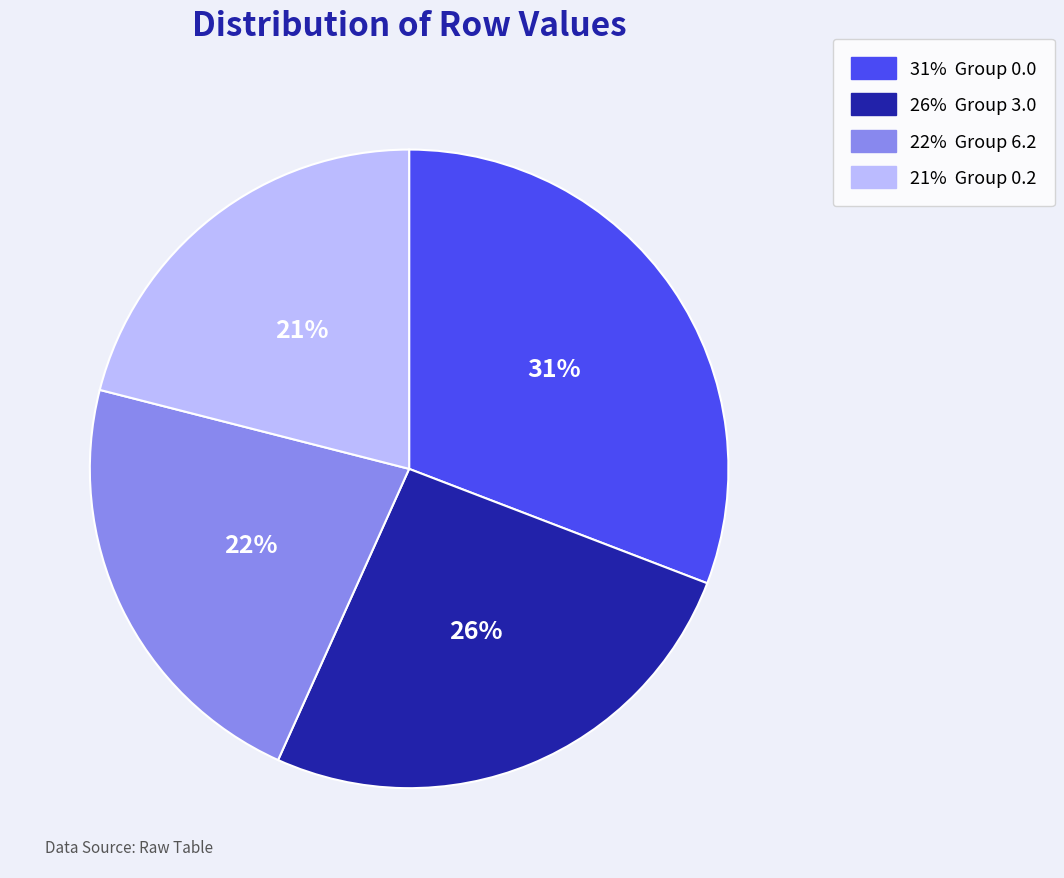

Is there a majority slice in this chart?

No